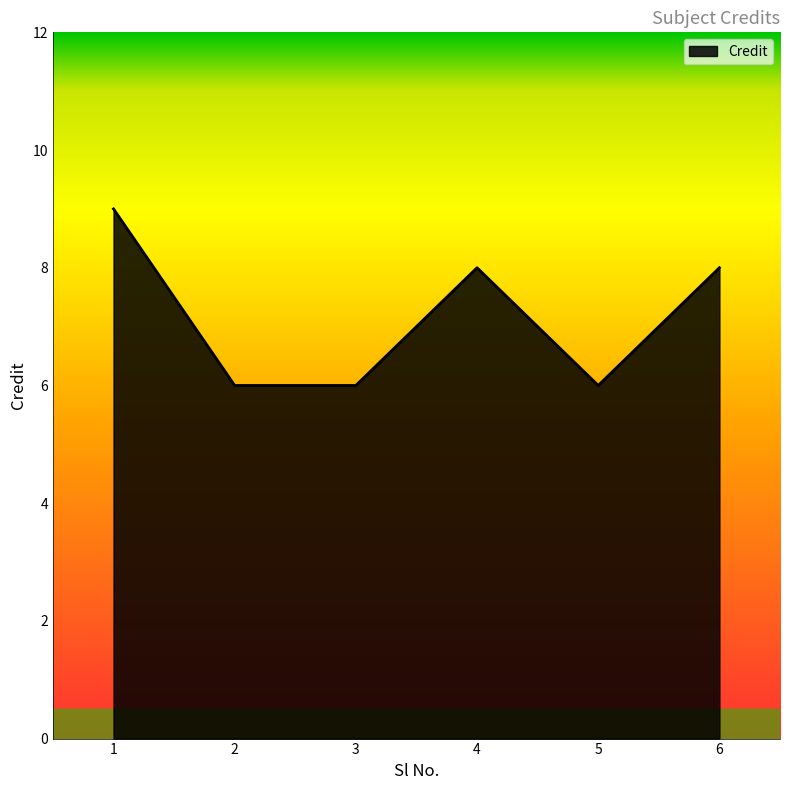

How many interior local peaks (higher than both neighbors) does the data have?

1